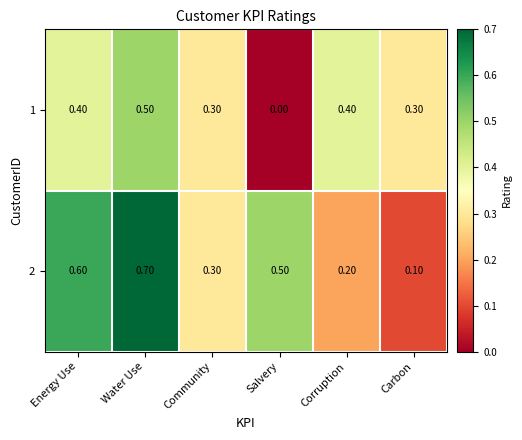

What is the average value of the 2 series?

0.4